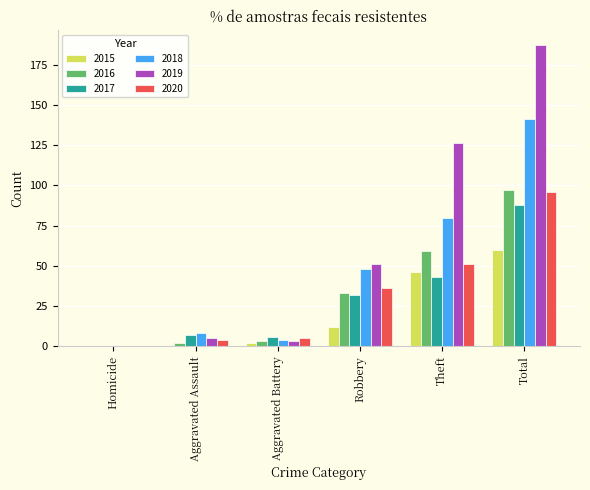

What is the maximum value for 2017?

88